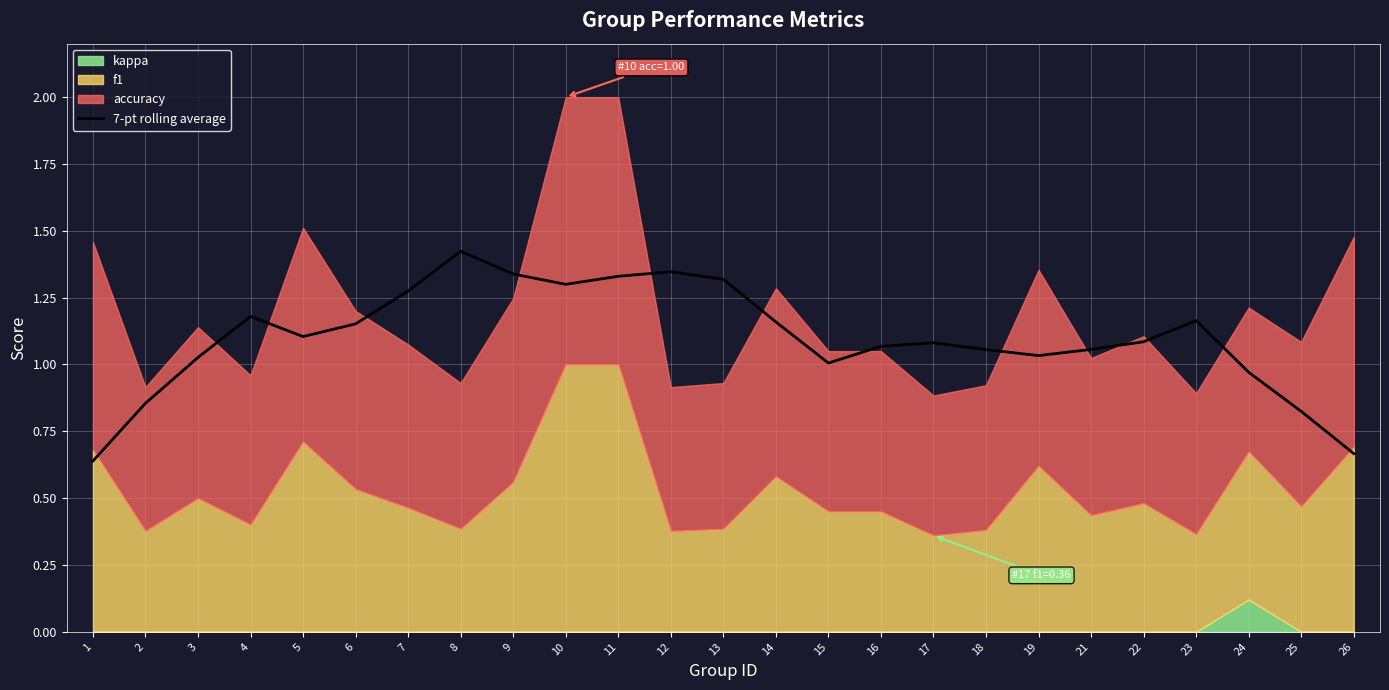

Is it true that the value at 9 is 0.5?

False